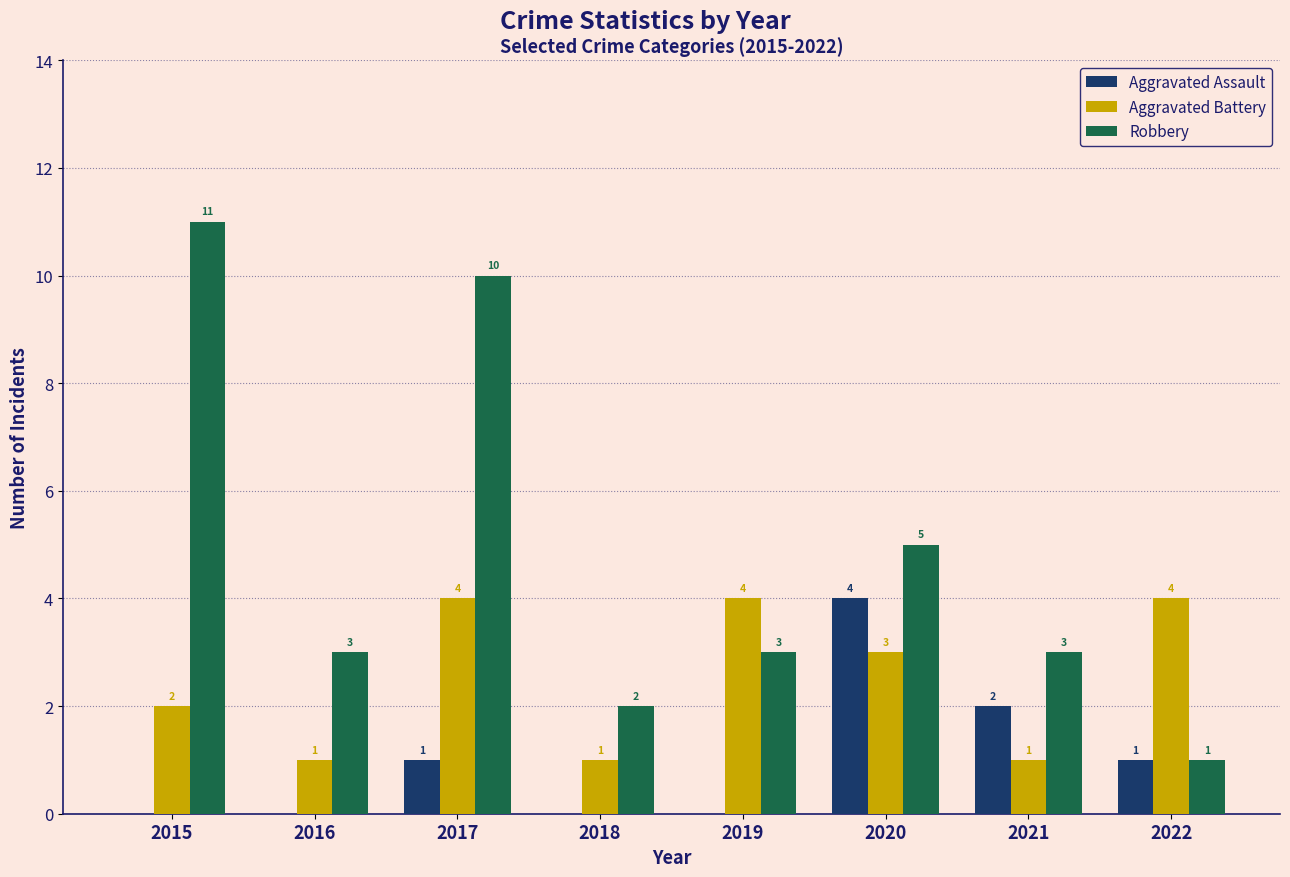

Which series has the largest total across all categories?

Robbery